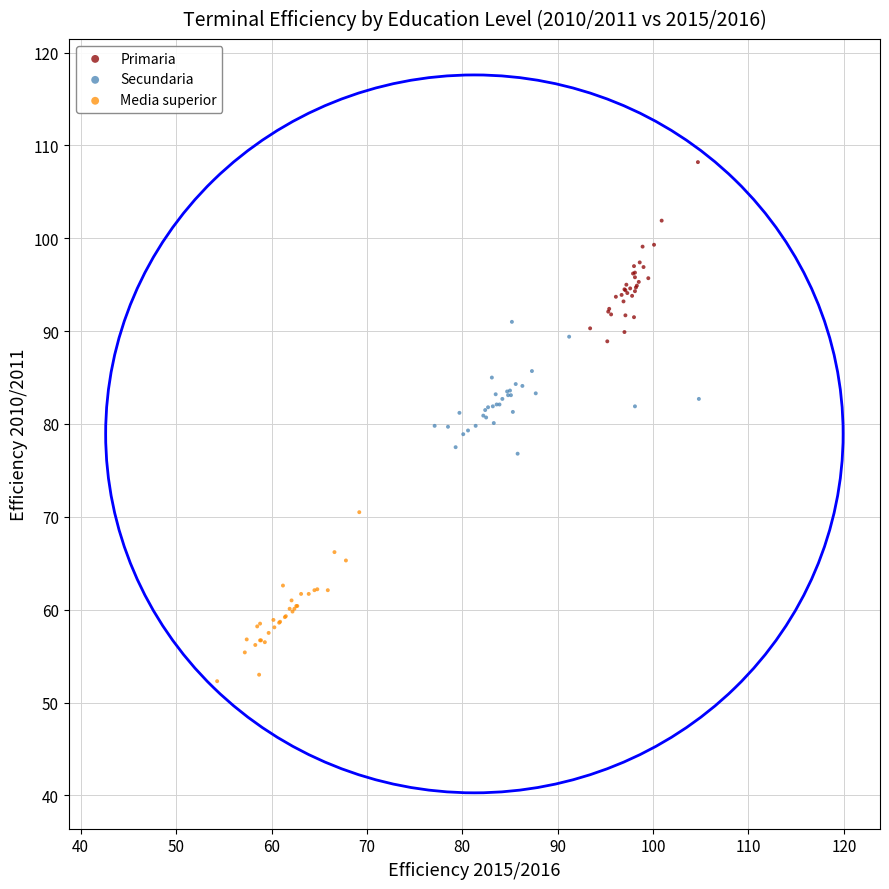

What are all the series names shown in the legend?

Primaria, Secundaria, Media superior